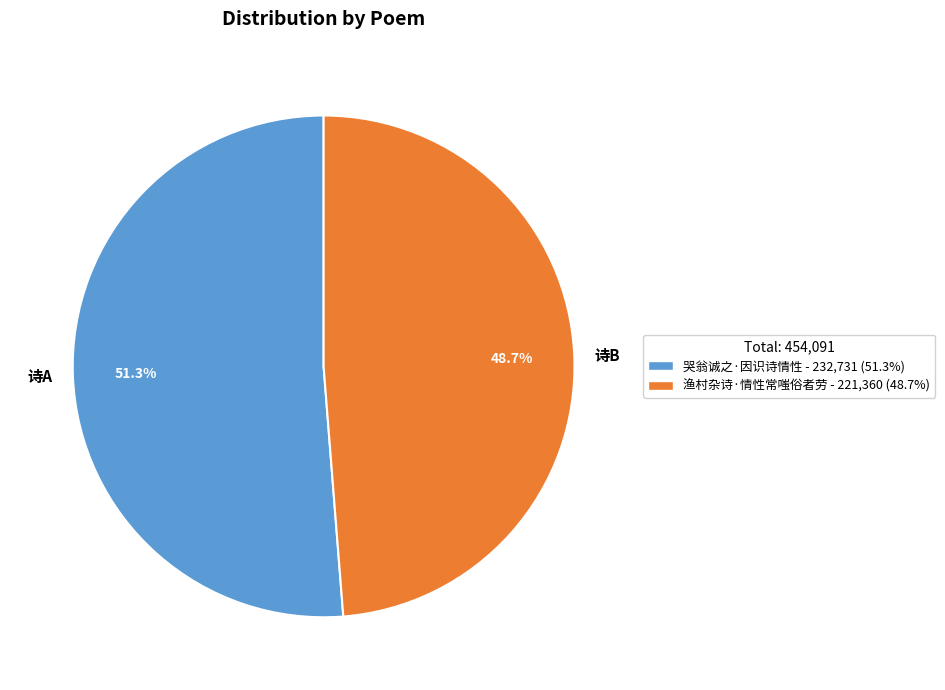

What is the largest slice in the pie chart?

诗A